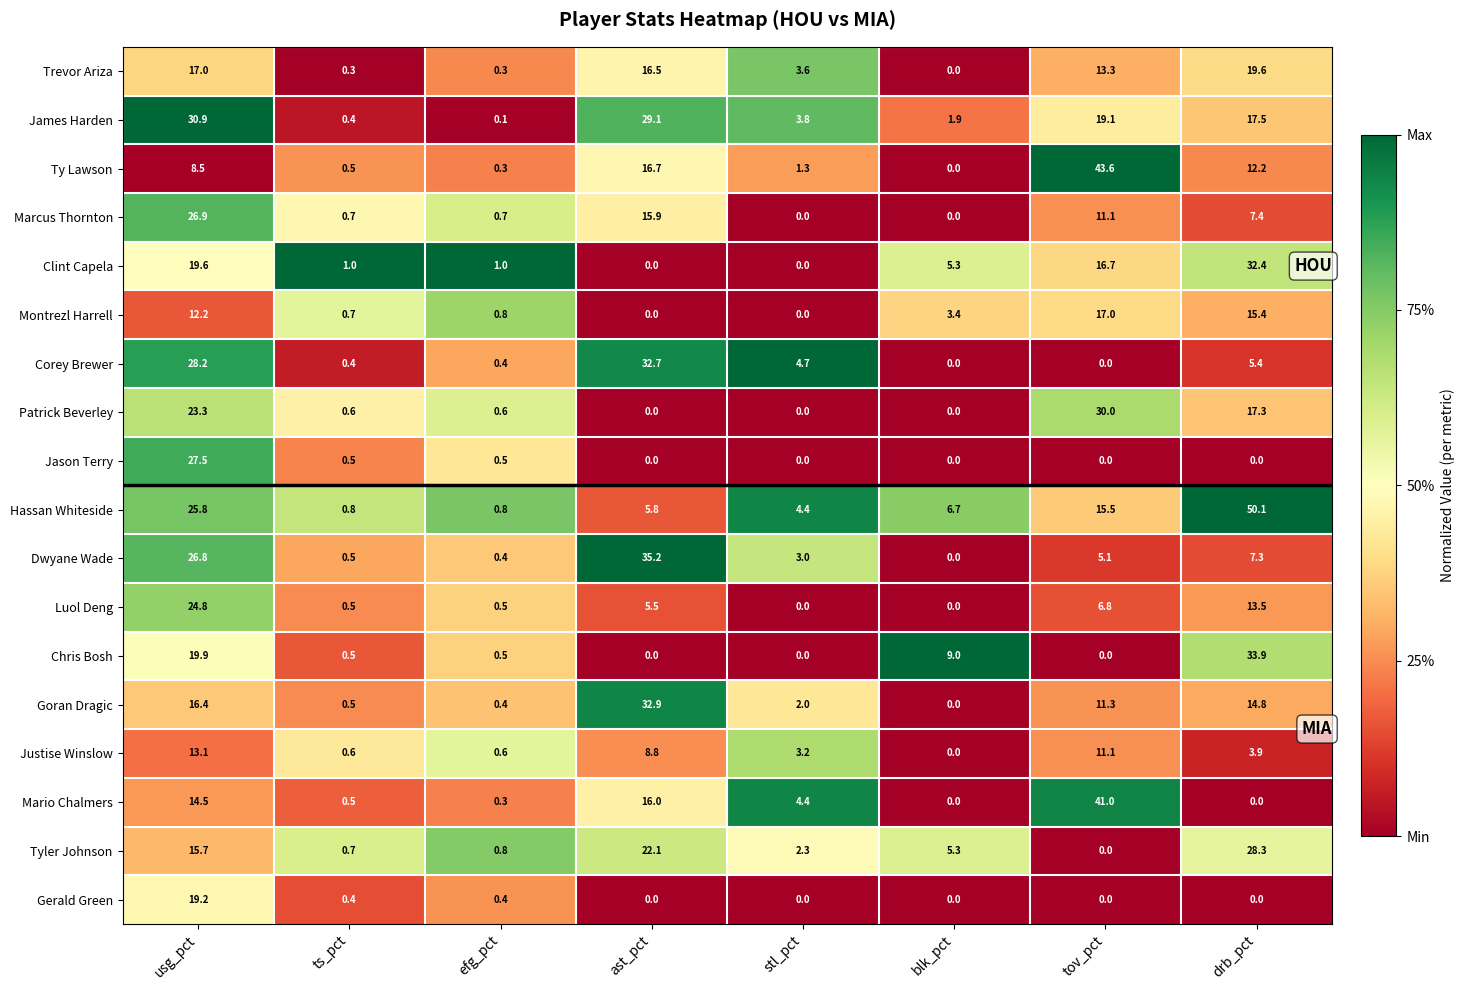

What is the approximate value of Ty Lawson at stl_pct?

1.3